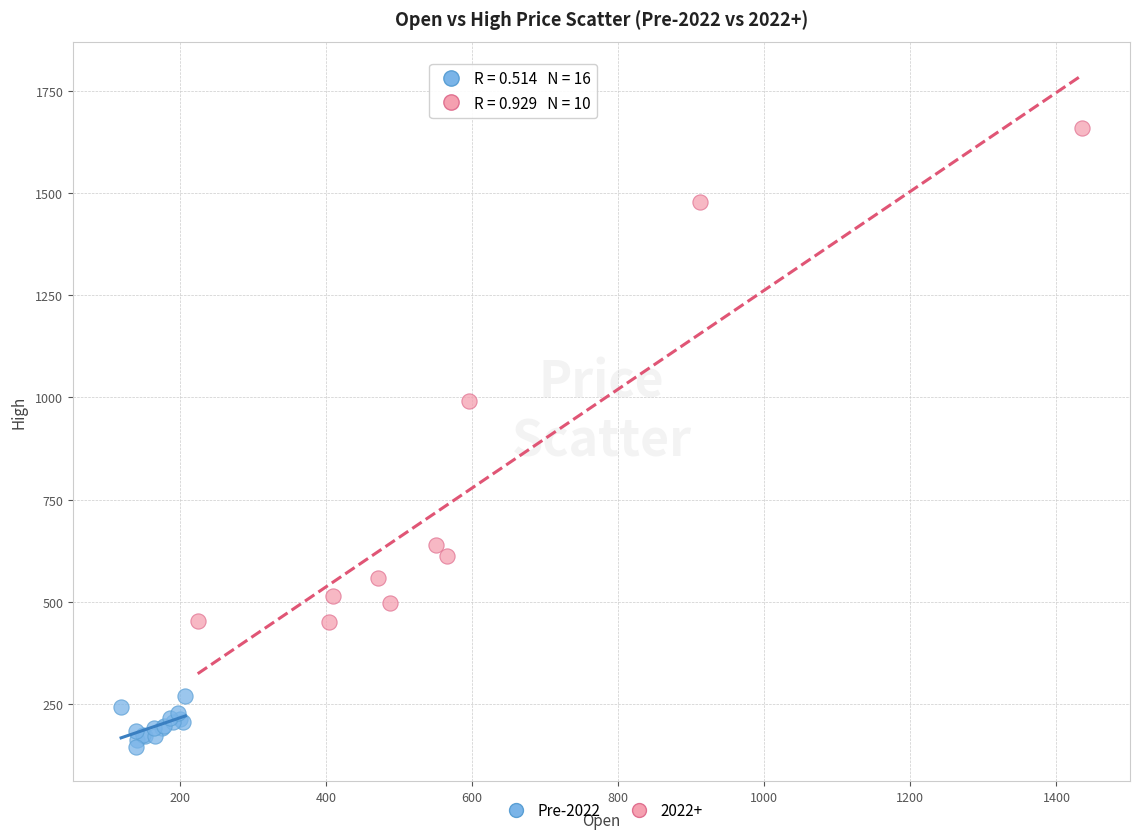

Which series reaches the maximum Y coordinate?

2022+